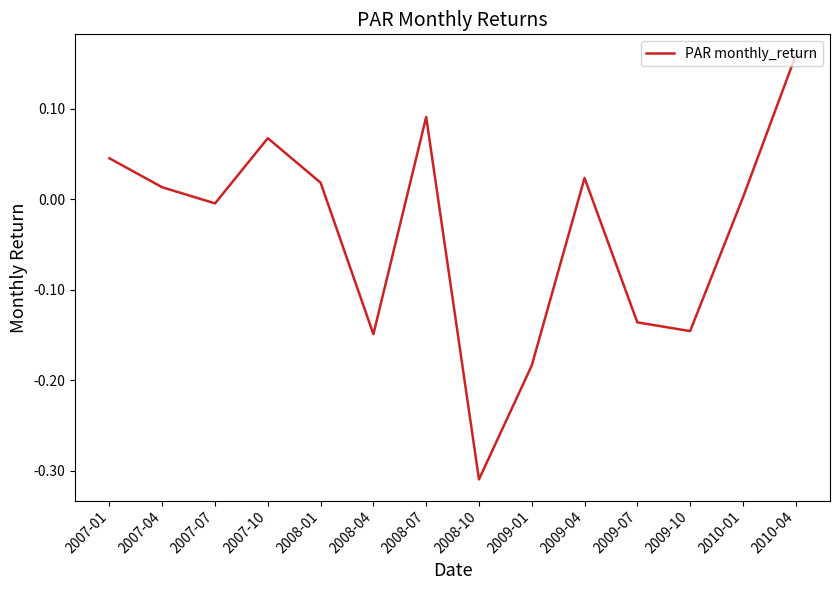

What is the change in value from 2008-01 to 2010-04?

+0.1